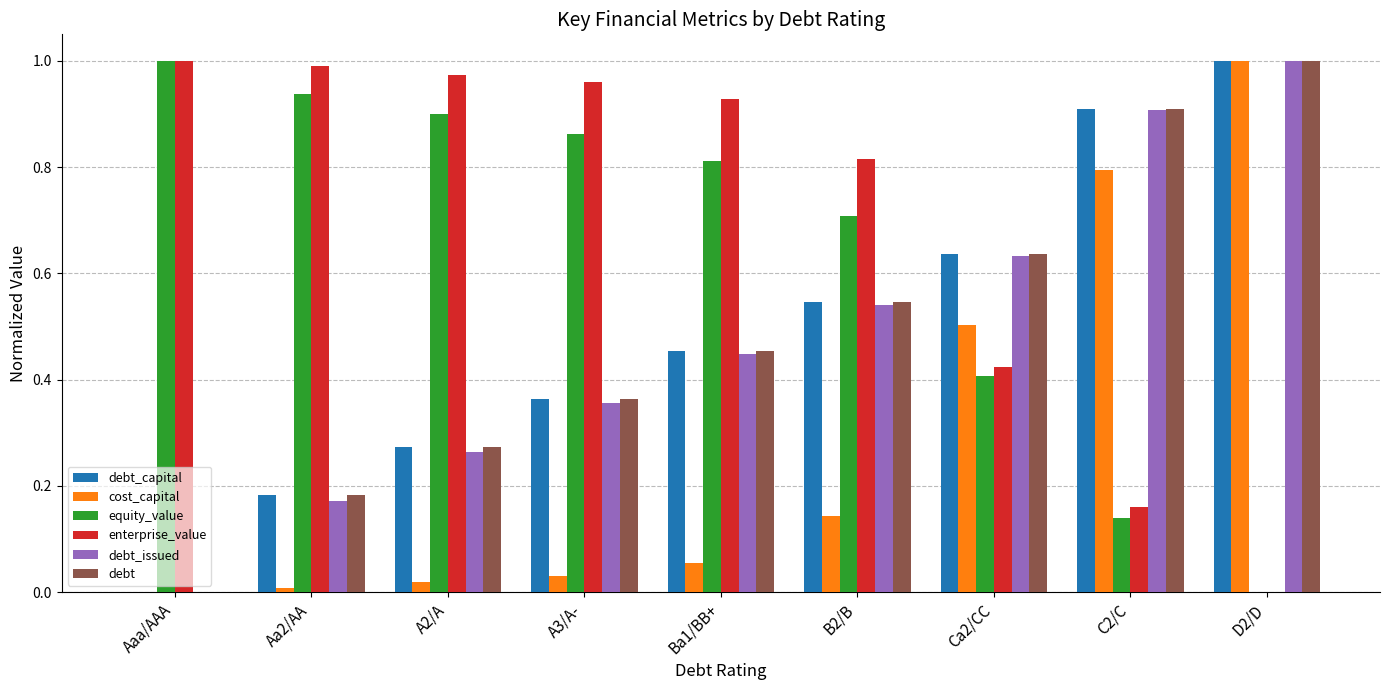

At which label does debt_capital reach its peak?

D2/D